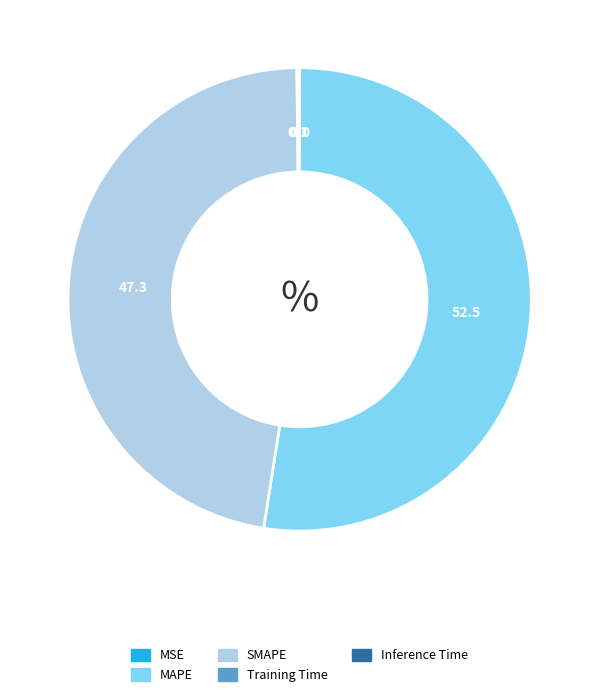

What is the largest slice in the pie chart?

MAPE